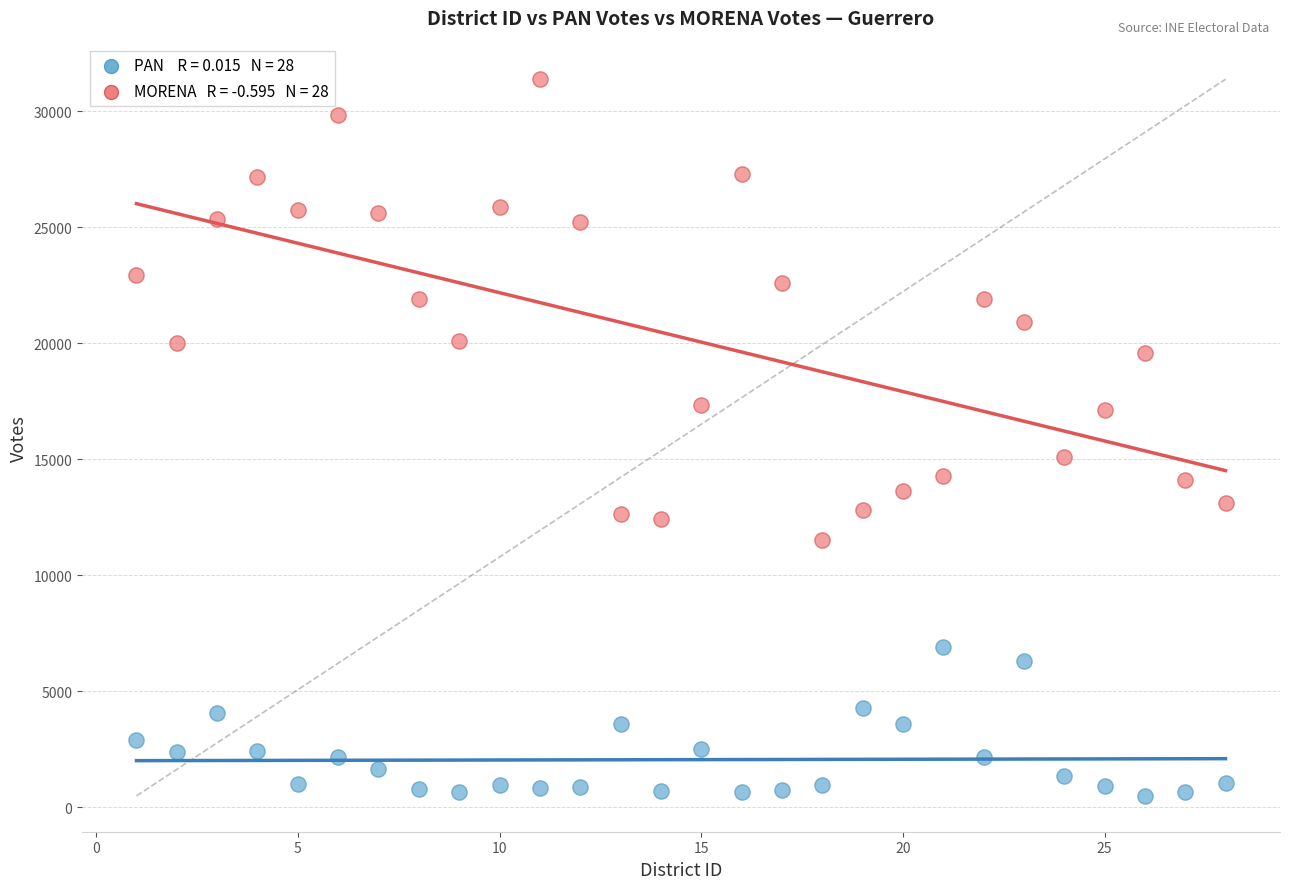

Across all data points, what is the range of Y values (max minus min)?

30901